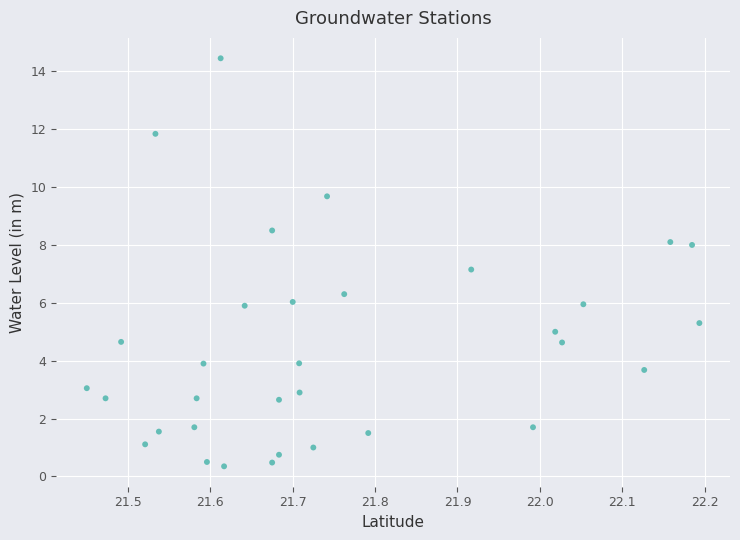

What is the range of Y values (max minus min)?

14.1